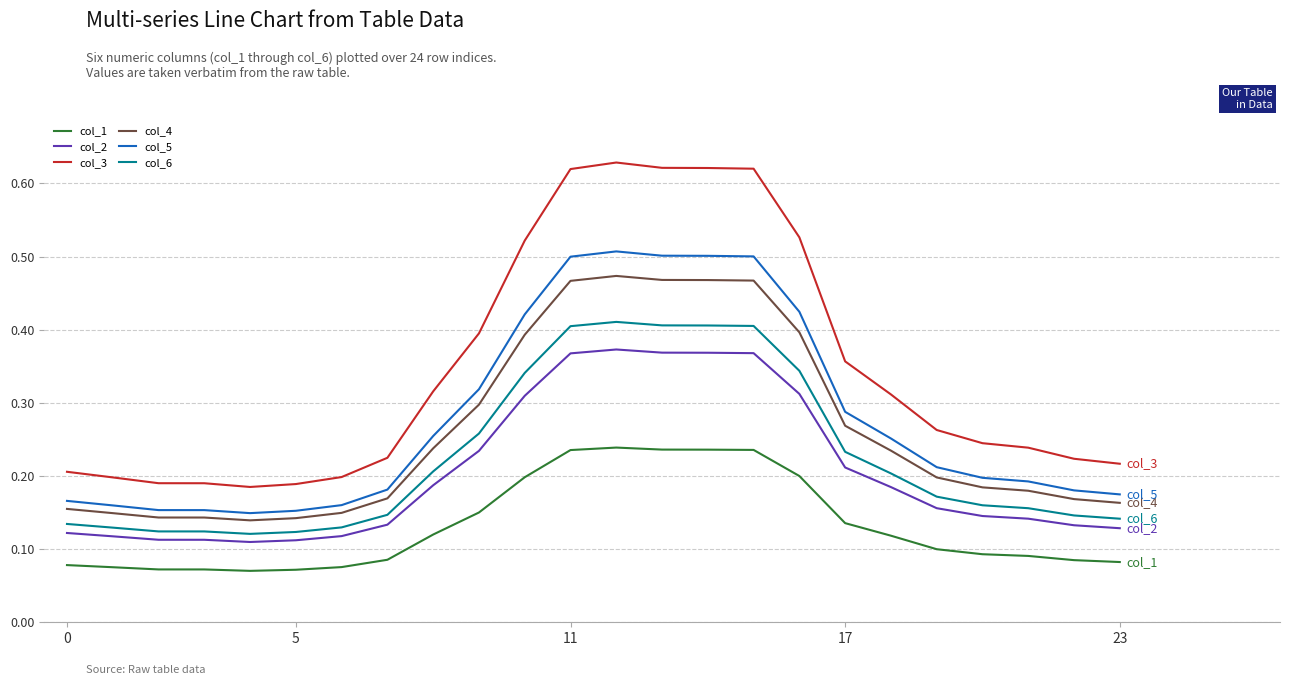

What is the sum of all col_1 values?

3.2